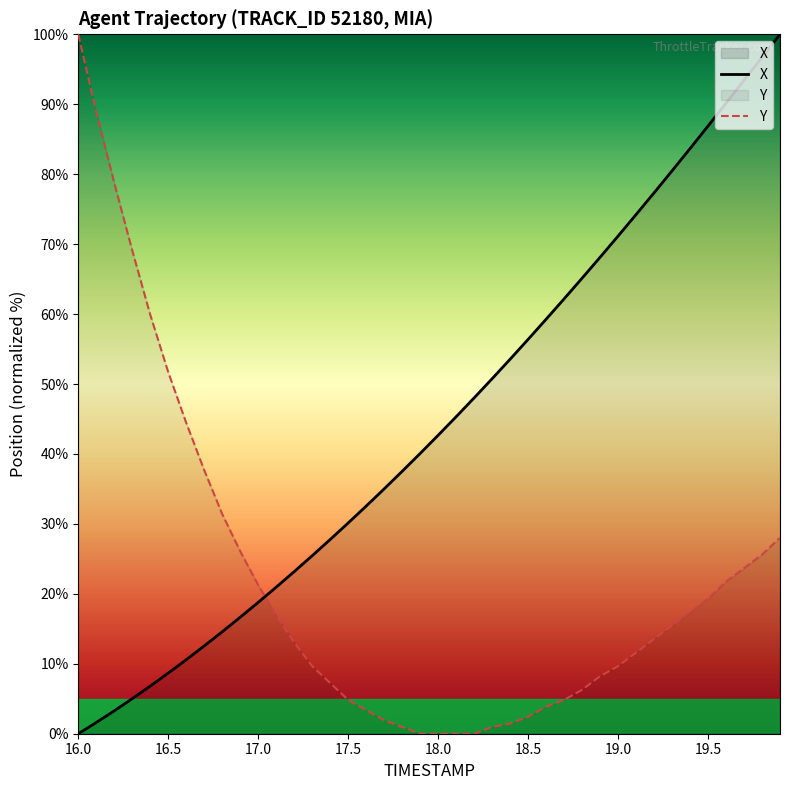

Where do X and Y first cross each other?

17.0 and 17.1